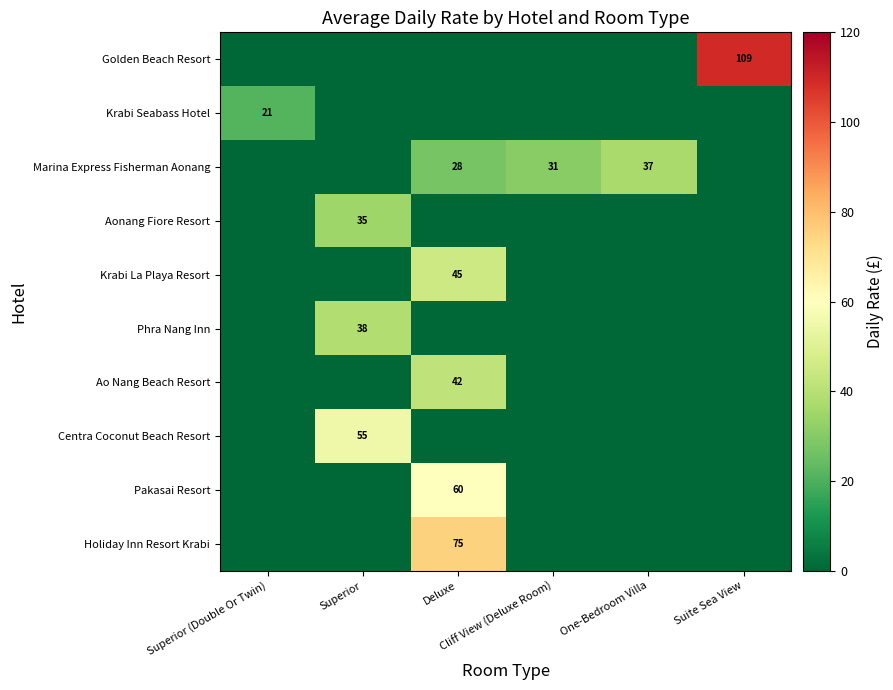

The value of Pakasai Resort at Suite Sea View is 40.1. True or false?

False